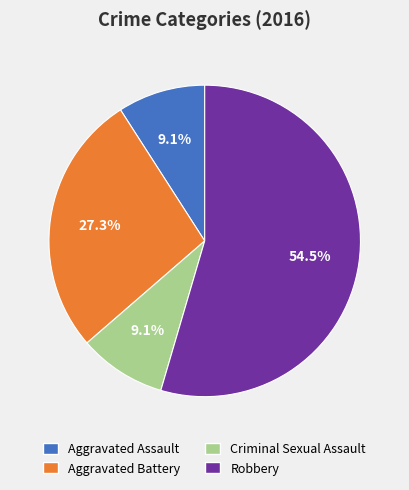

Does Robbery account for over 50% of the chart?

Yes